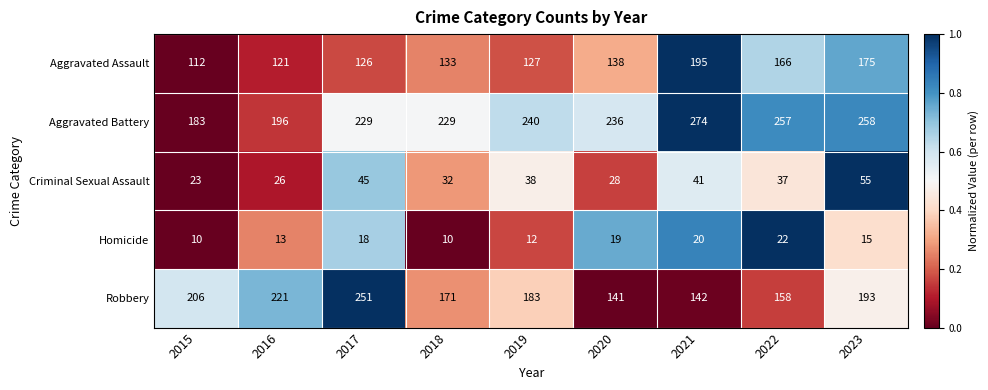

Is it true that Robbery equals 142 at 2021?

True